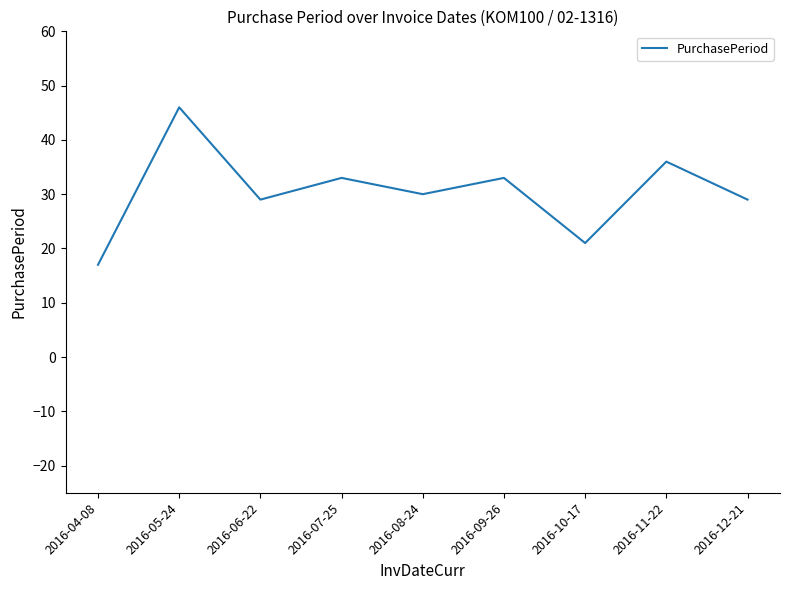

What is the ratio of the value at 2016-11-22 to the value at 2016-04-08?

2.1